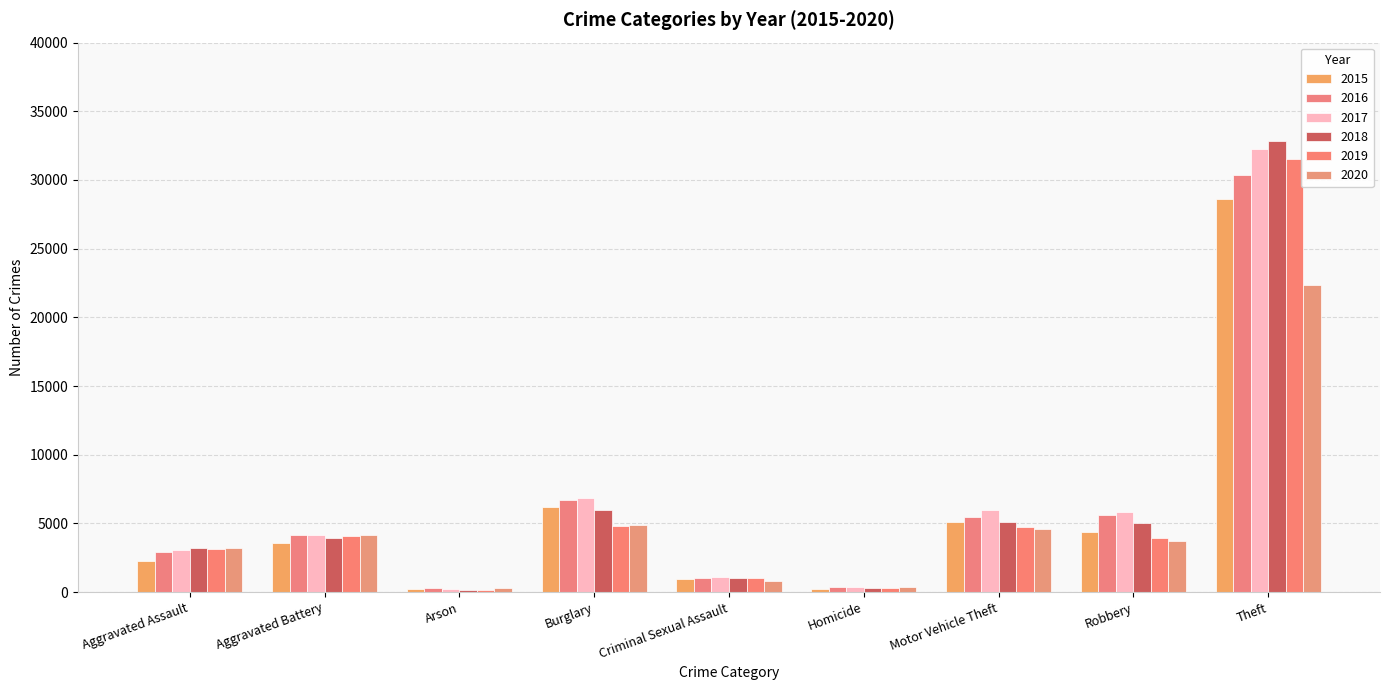

How many bars are there in each group?

6